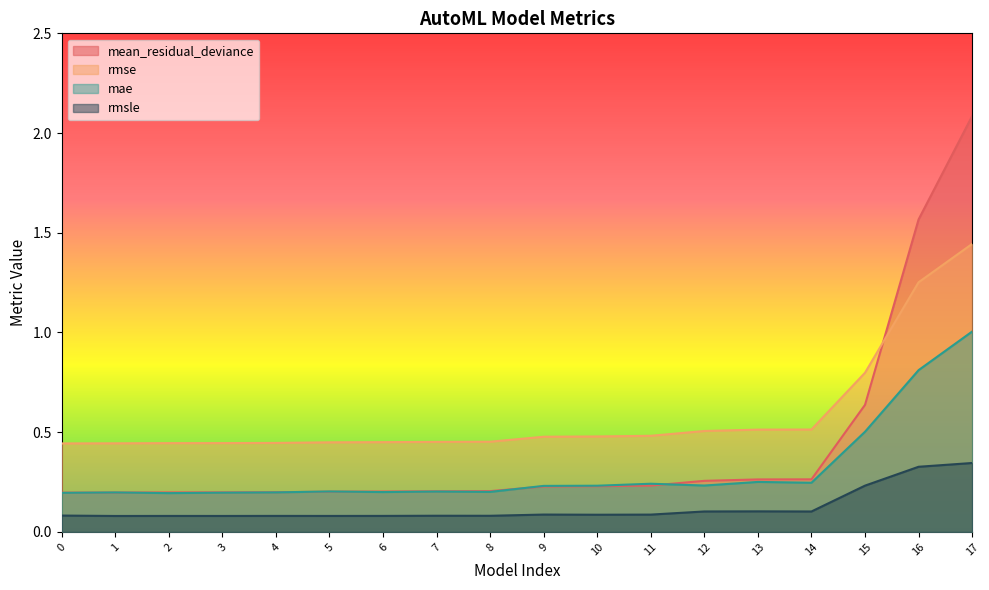

At which label does mean_residual_deviance reach its peak?

17